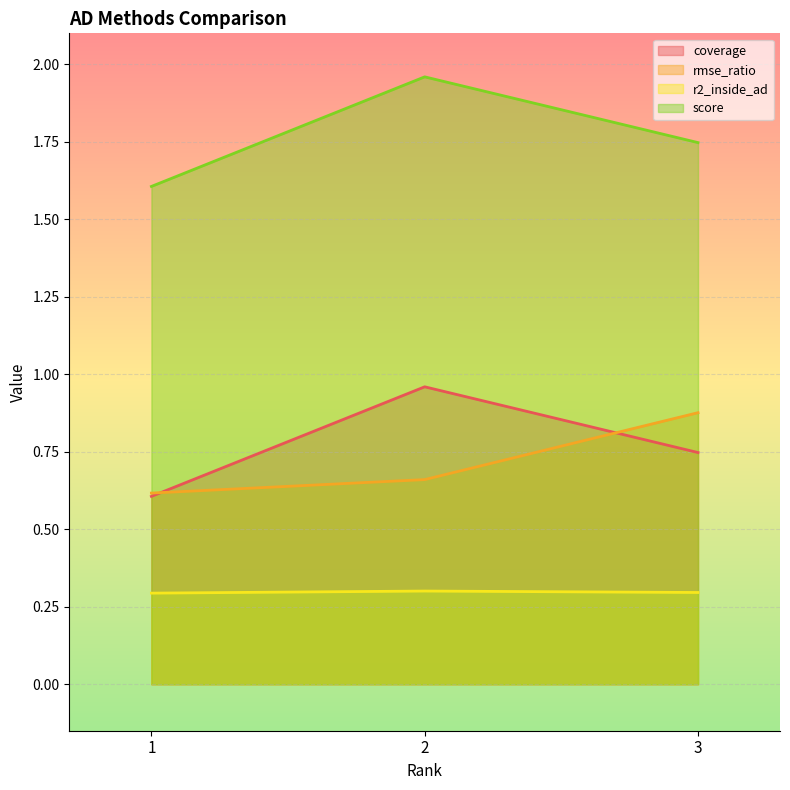

What is the average value of the r2_inside_ad series?

0.3